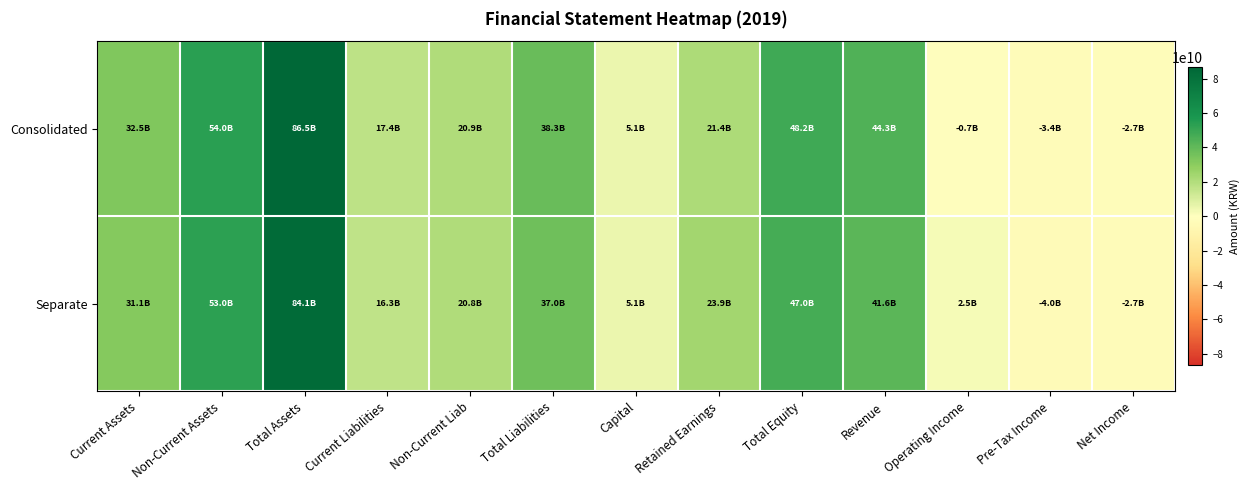

How many distinct data groups are displayed?

2